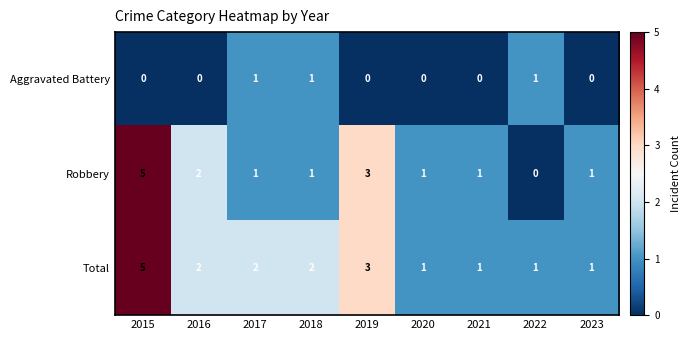

List the series in order of their overall mean, lowest first.

Aggravated Battery, Robbery, Total